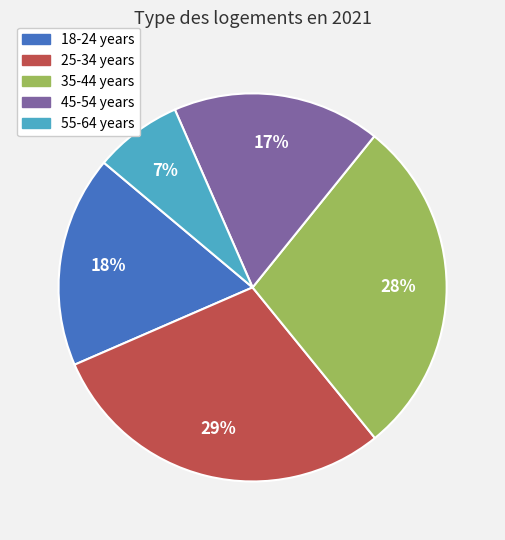

How many slices are in this pie chart?

5